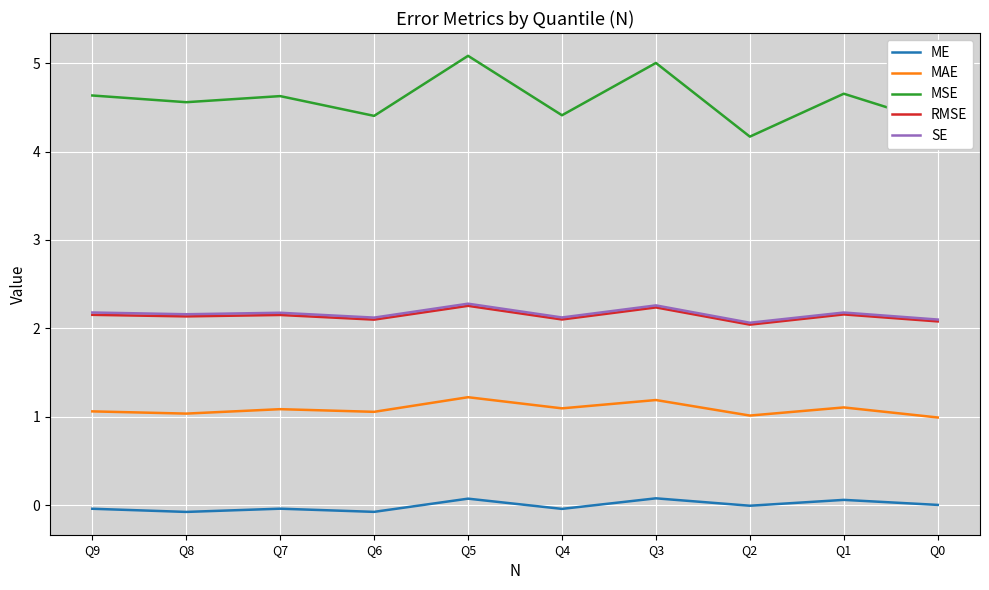

Which series has the largest total across all categories?

MSE